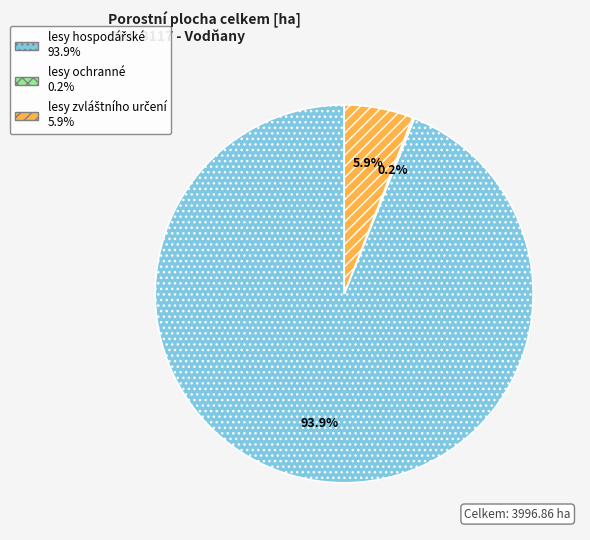

Is there a majority slice in this chart?

Yes